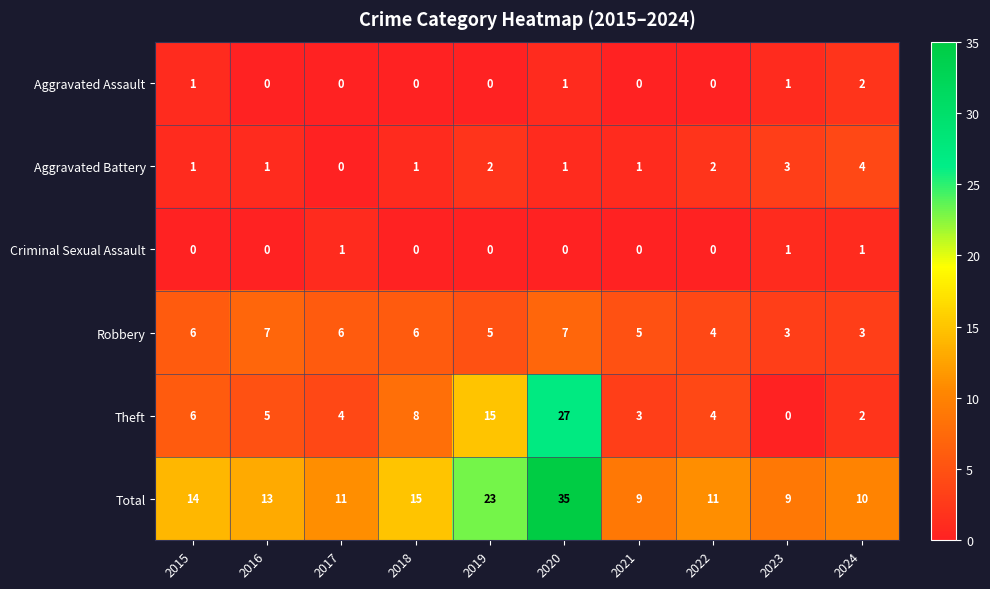

How many positive values does the Aggravated Assault series have?

4